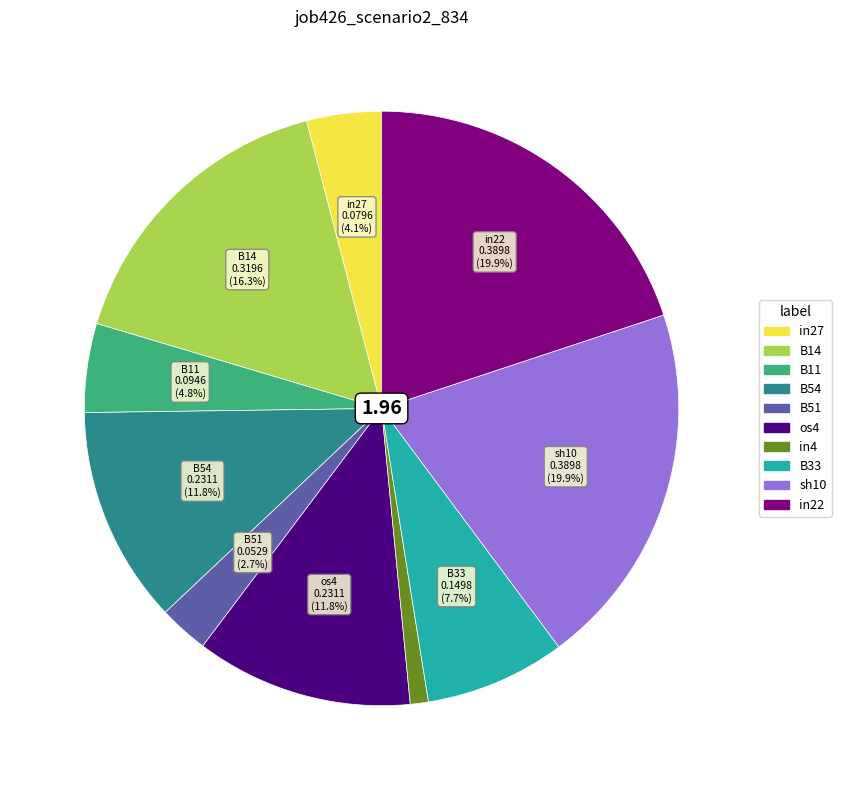

Is it true that in4 is 1% of the pie?

True